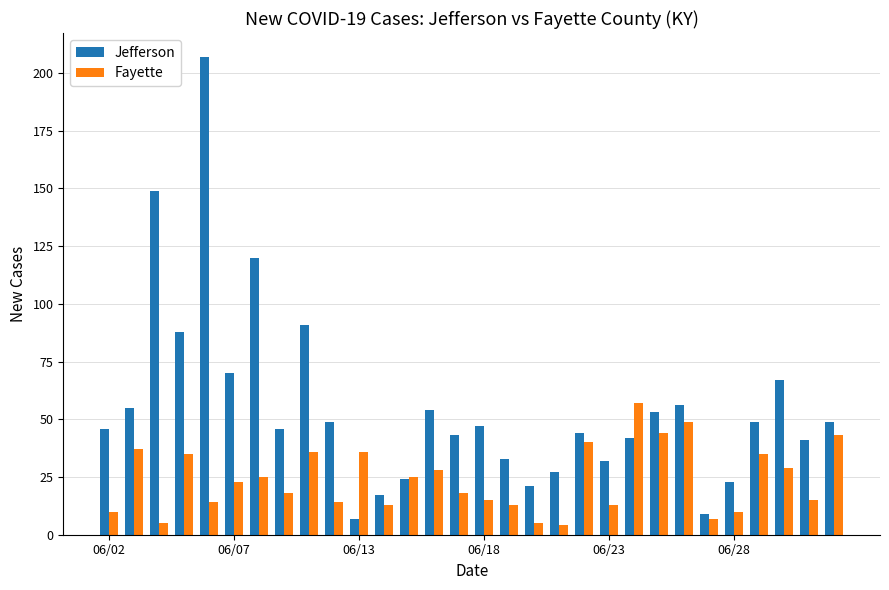

Which series has the widest spread of values?

Jefferson